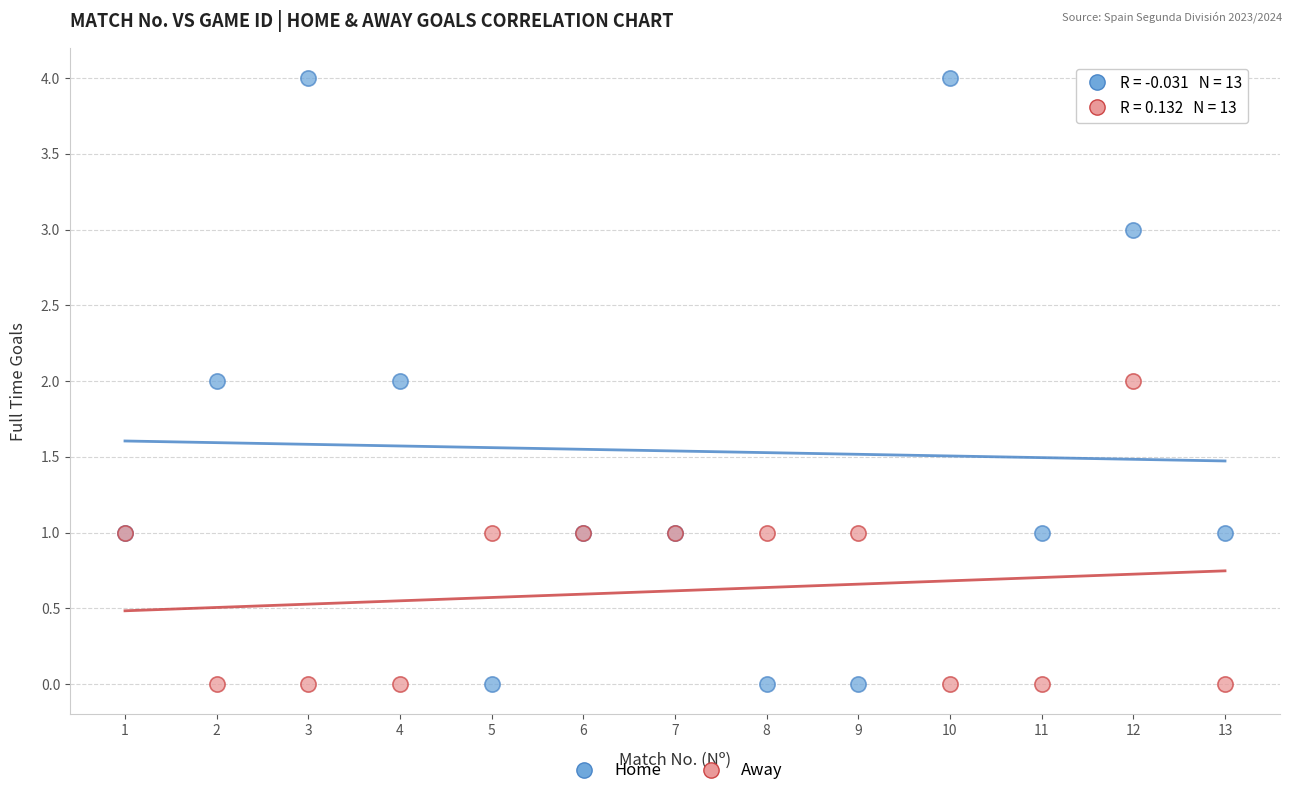

Which series contains the highest Y value?

Home